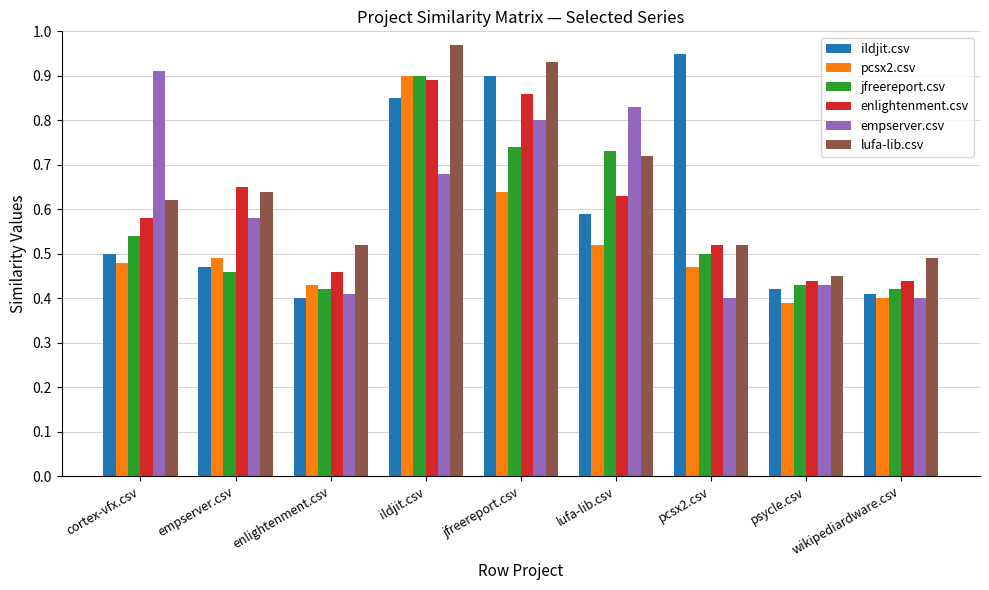

What is the label of the 7th bar from the right?

enlightenment.csv